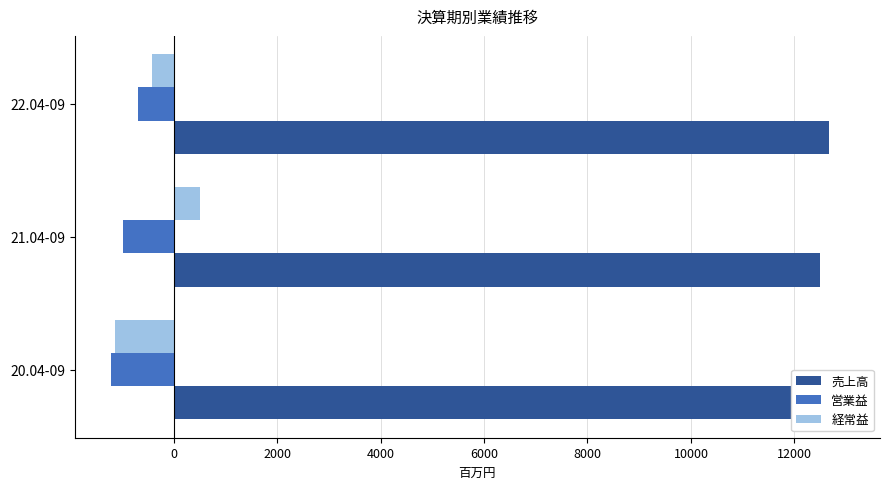

Reading left to right, list all the values displayed in this chart.

売上高: 12946	12491	12674
営業益: -1203	-971	-688
経常益: -1126	517	-423